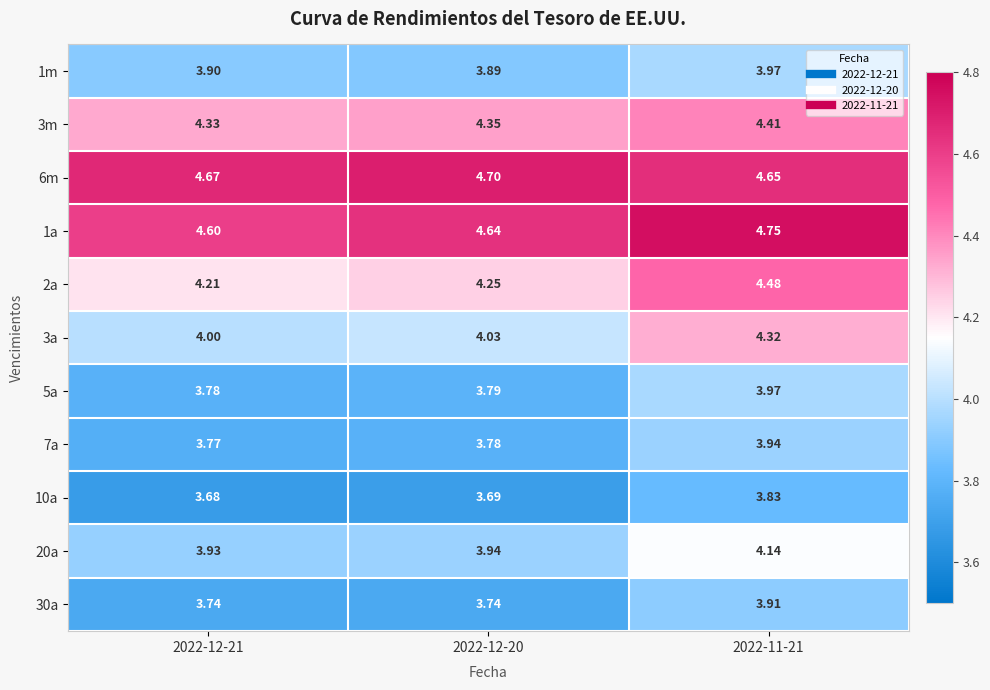

Is the value of 3m at 2022-11-21 greater than the value of 2a at 2022-12-20?

Yes